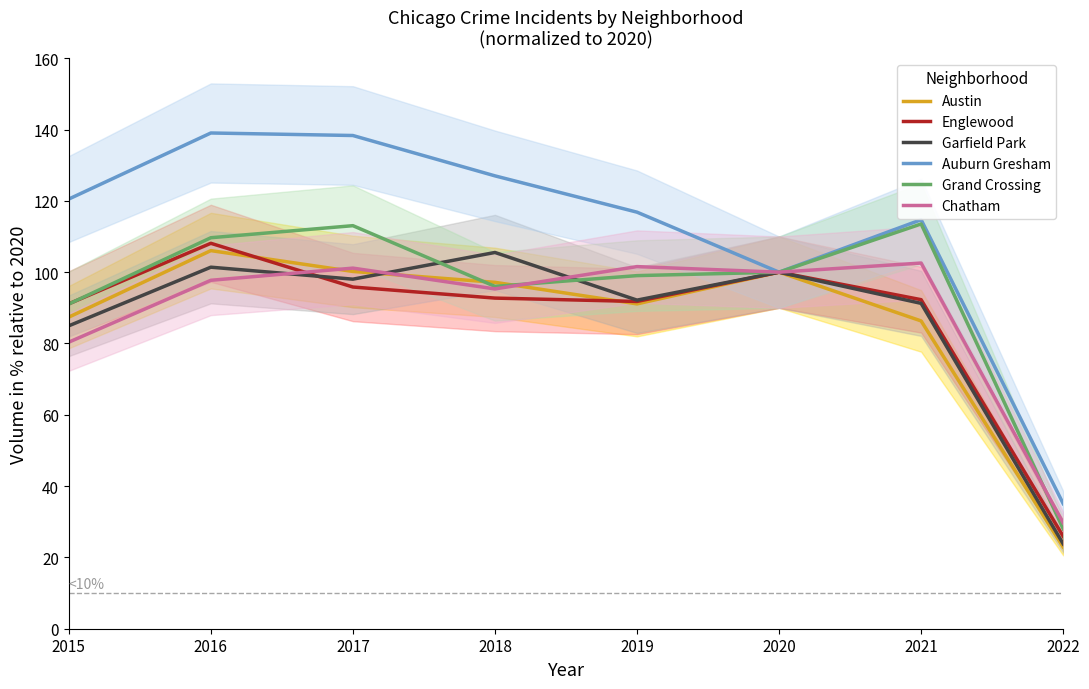

Where is Austin nearest to the value 64?

2021